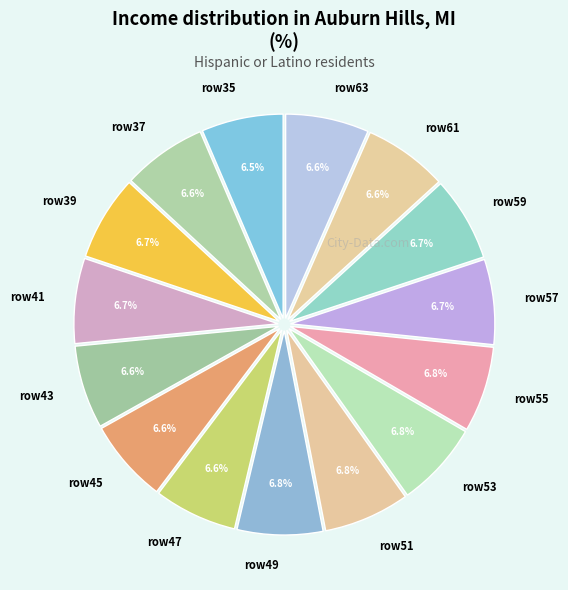

Approximately how many times larger is the value at row63 compared to row53?

1.0